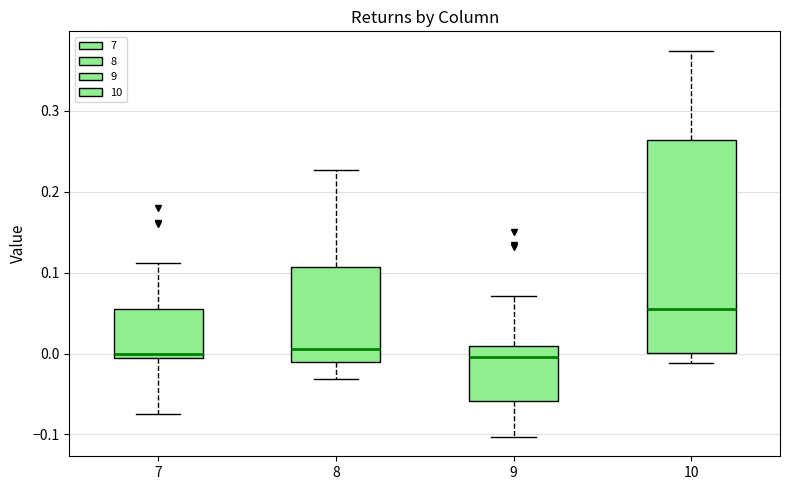

Reading left to right, transcribe this box plot: for each box, give where its median line is, the range the box spans, and where its two whiskers end, as read against the y-axis. The values are not printed on the chart, so give them approximately, as read against the axis.

7: median 0.00, box -0.01 to 0.06, whiskers -0.08 to 0.11
8: median 0.01, box -0.01 to 0.11, whiskers -0.03 to 0.23
9: median 0.00, box -0.06 to 0.01, whiskers -0.10 to 0.07
10: median 0.05, box 0.00 to 0.26, whiskers -0.01 to 0.37